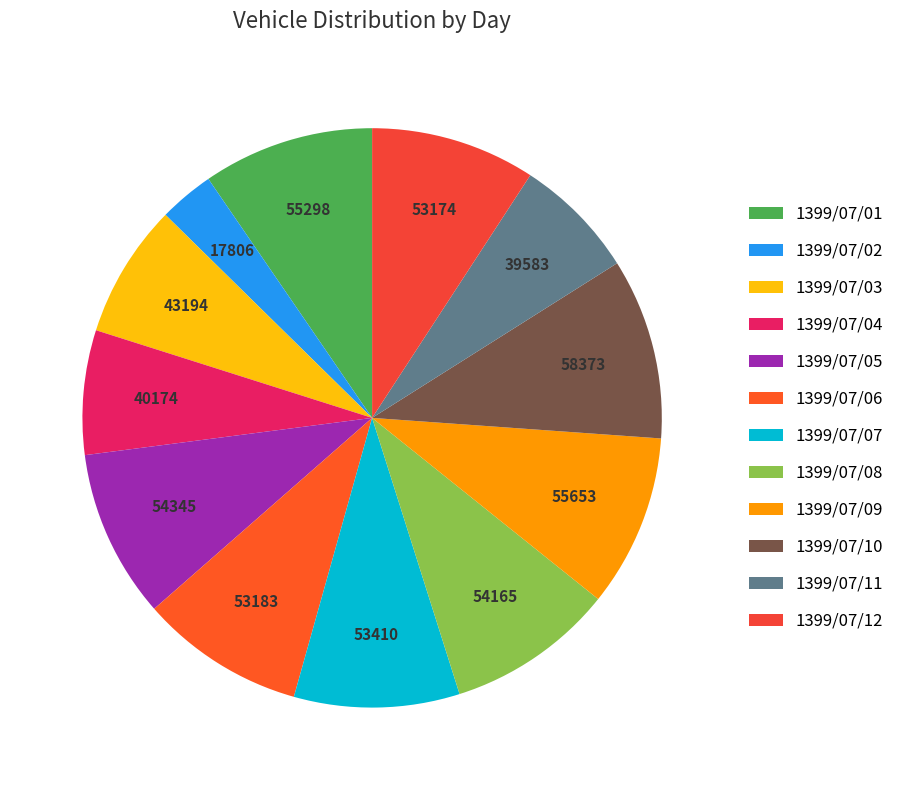

Count the number of slices in the pie.

12